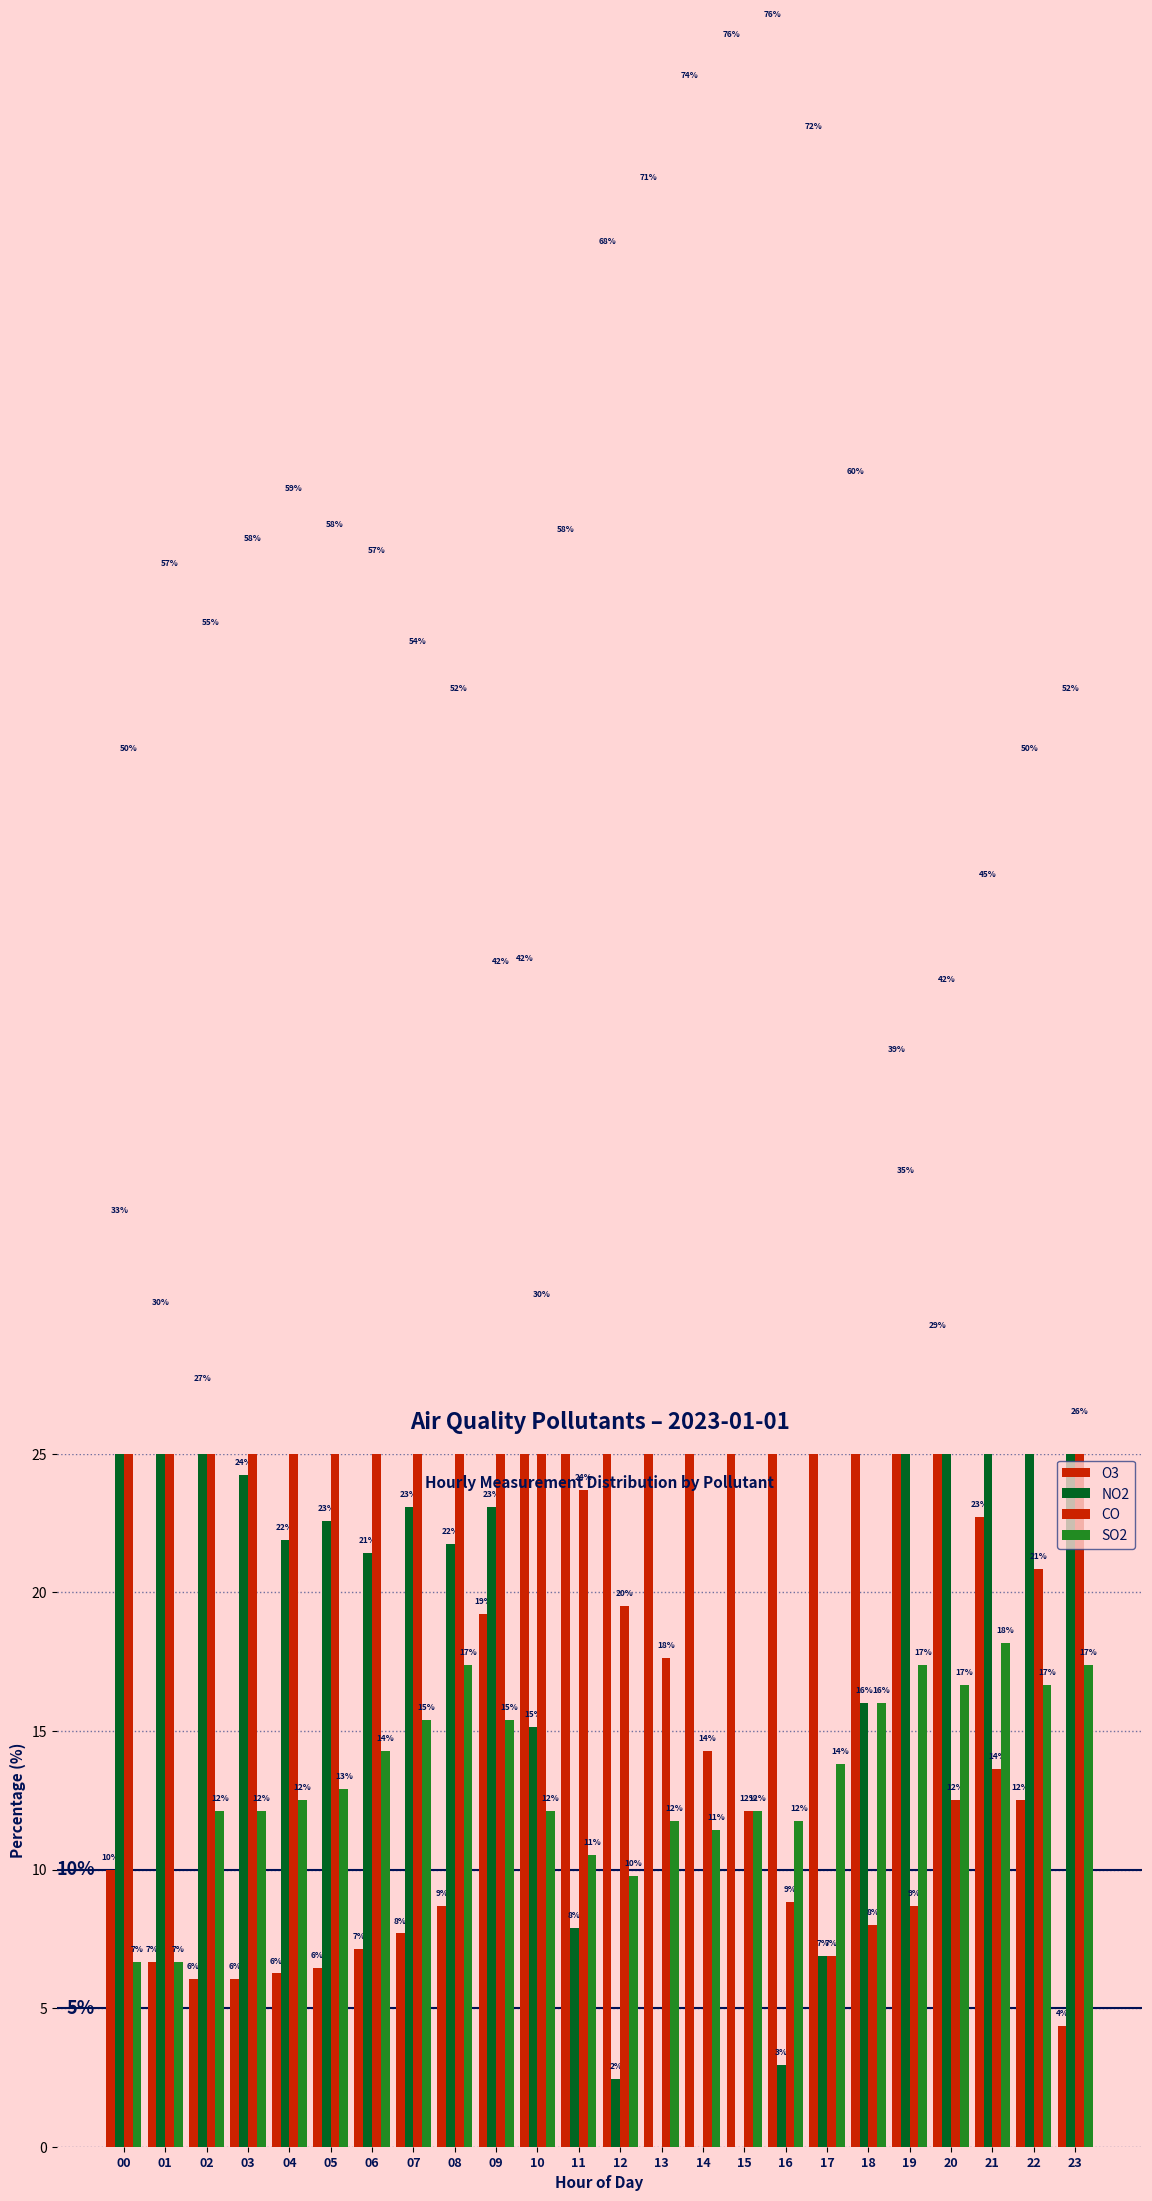

The value of SO2 at 02 is 6.4. True or false?

False